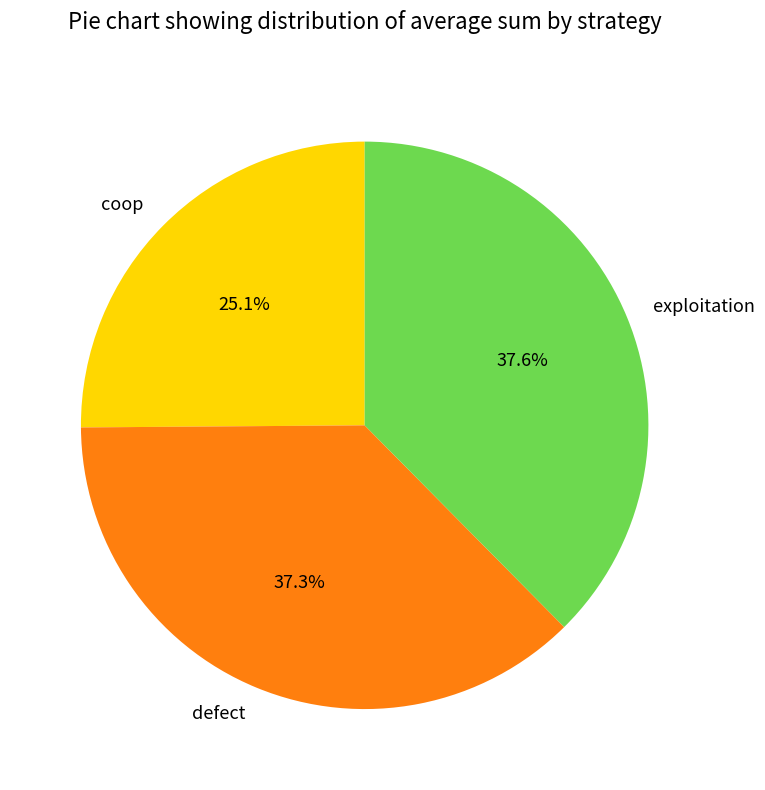

Is there a majority slice in this chart?

No